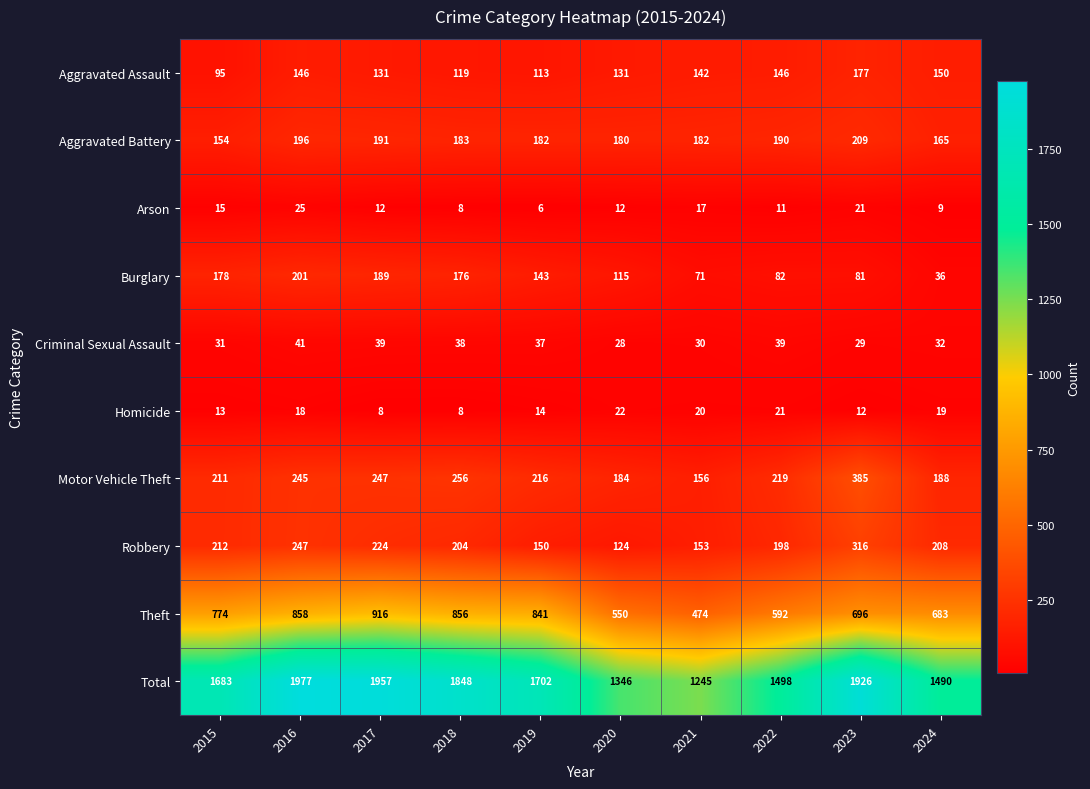

Rank the series at 2023 from lowest to highest value.

Homicide, Arson, Criminal Sexual Assault, Burglary, Aggravated Assault, Aggravated Battery, Robbery, Motor Vehicle Theft, Theft, Total